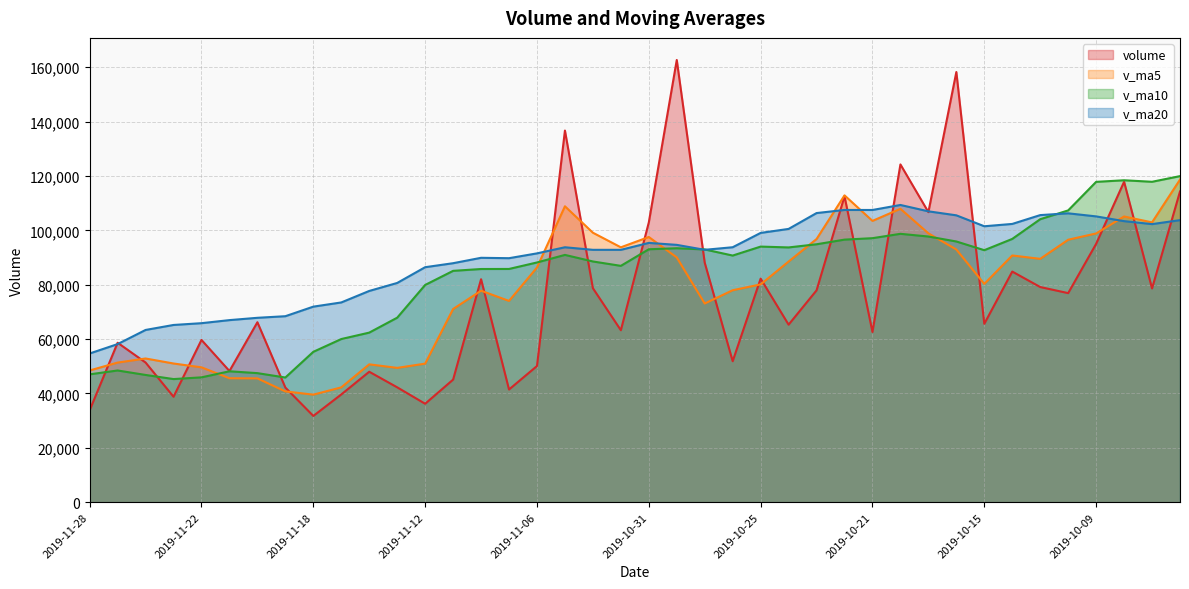

List the series in order of their overall mean, lowest first.

volume line, v_ma5 line, v_ma10 line, v_ma20 line